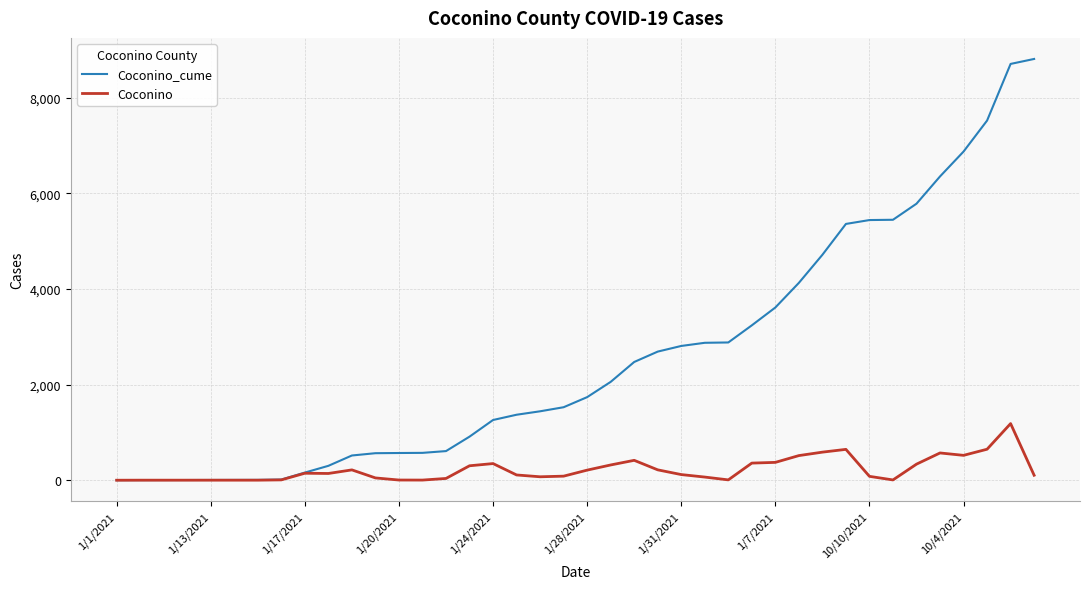

List the series in order of their peak value, lowest first.

Coconino, Coconino_cume